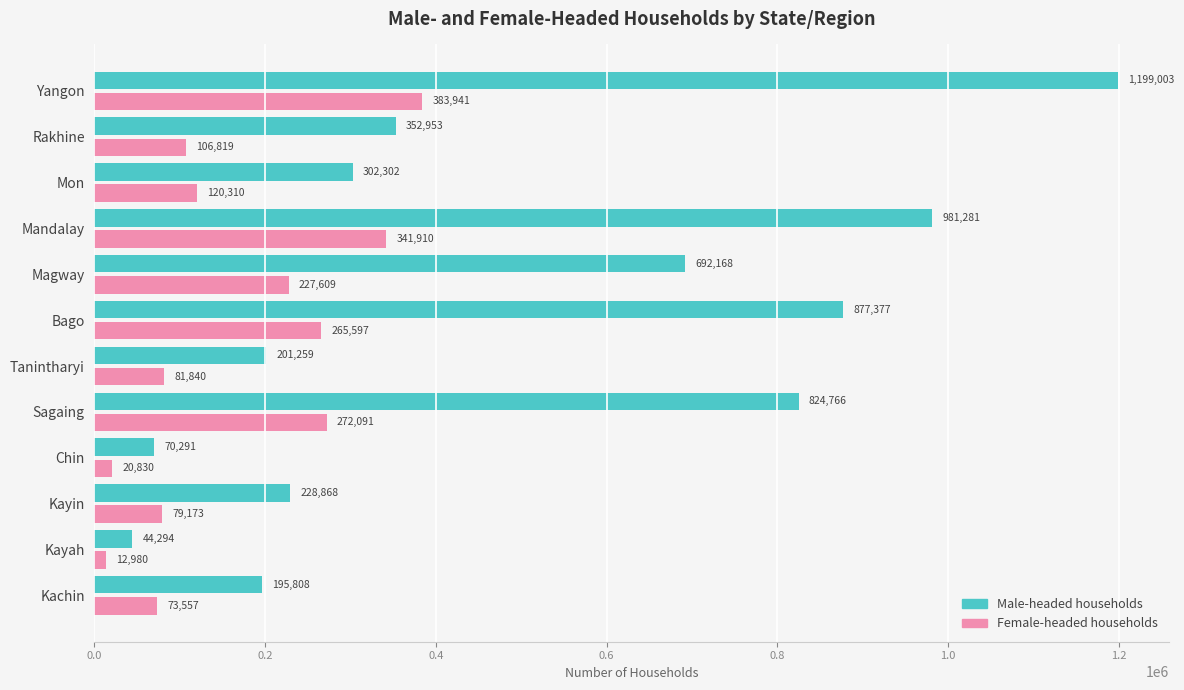

At which category is the sum across all series the highest?

Yangon